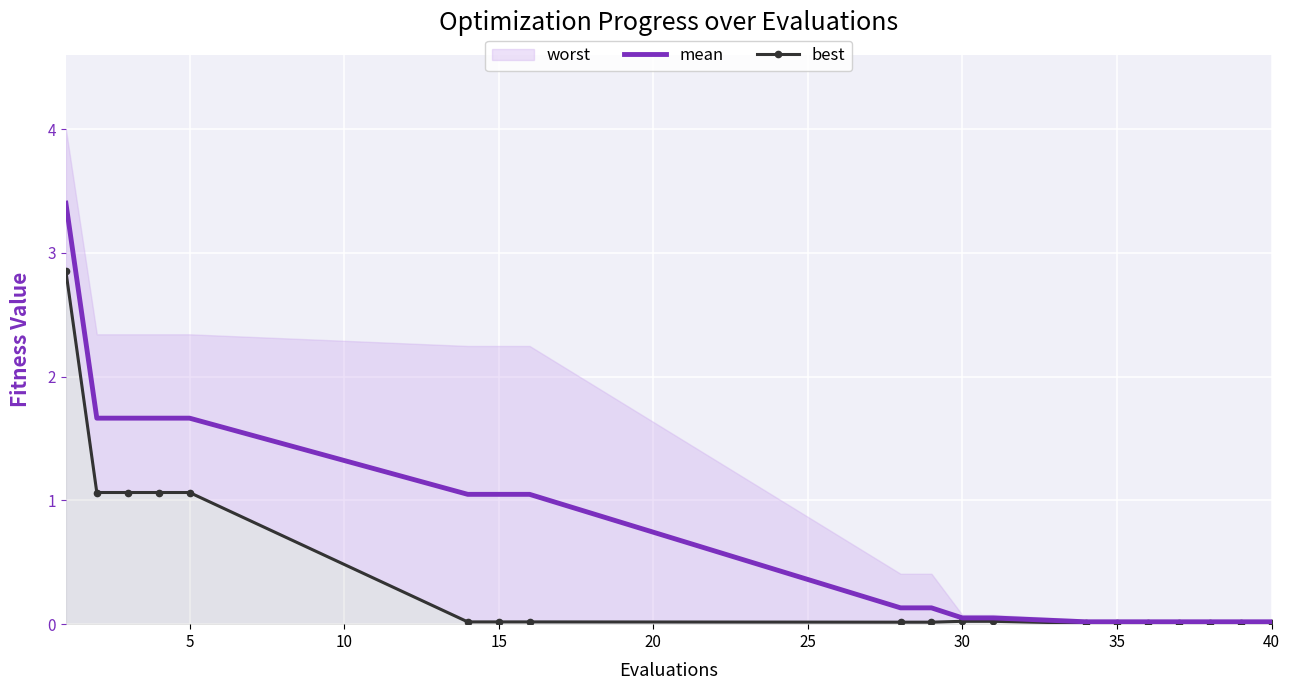

What is the sum of all best values?

7.3